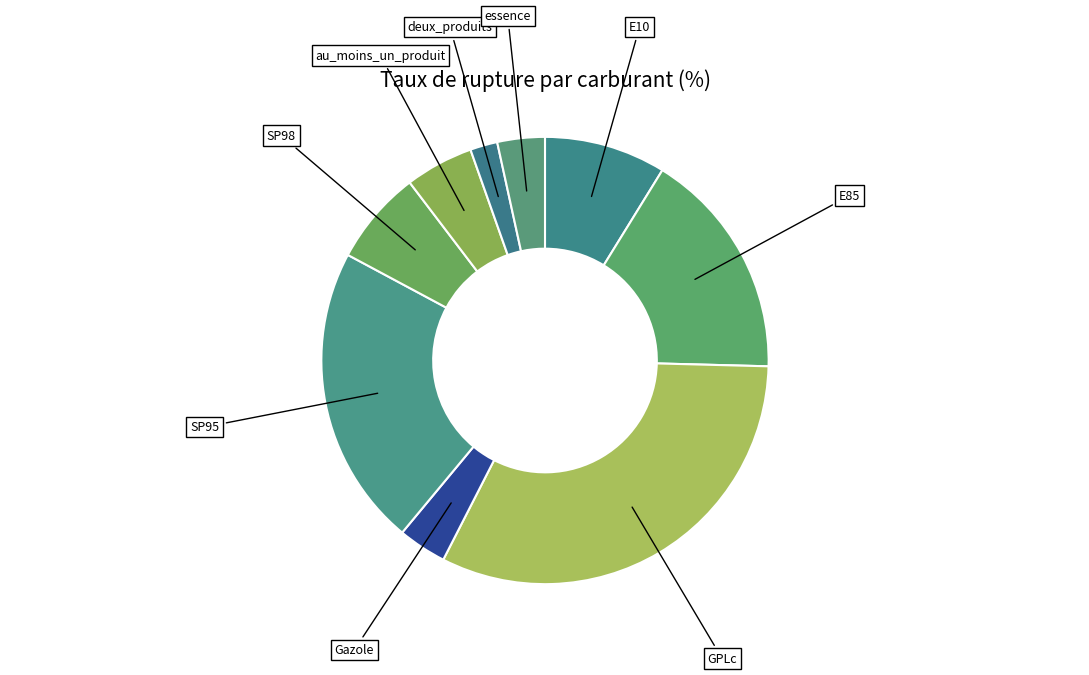

Which category has the biggest portion of the pie?

GPLc